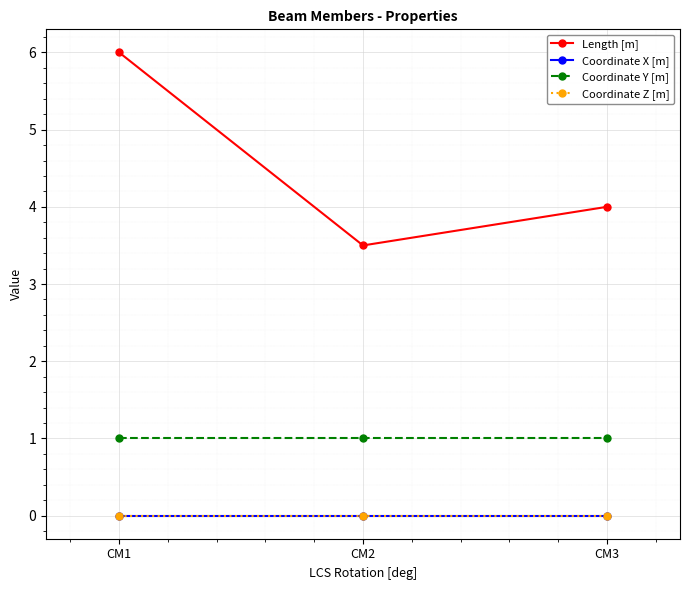

Reading right to left, what are all the values shown in this chart?

Length [m]: 4.0	3.5	6.0
Coordinate X [m]: 0.0	0.0	0.0
Coordinate Y [m]: 1.0	1.0	1.0
Coordinate Z [m]: 0.0	0.0	0.0